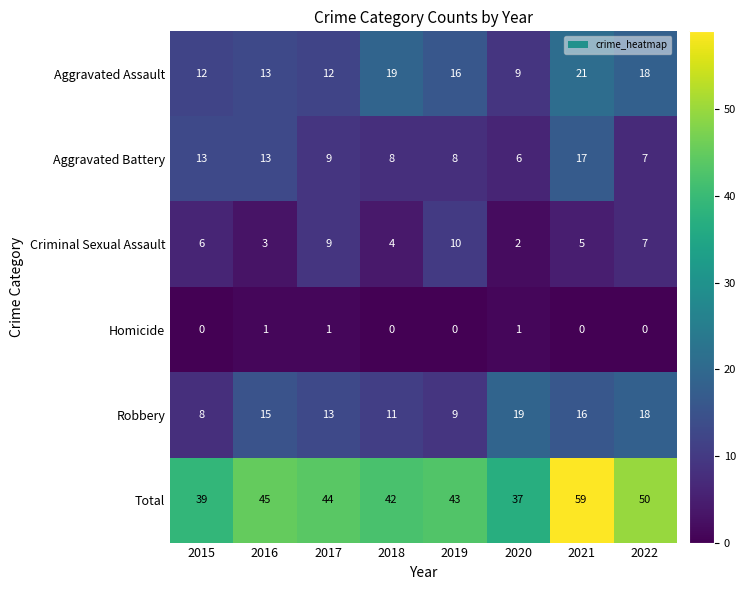

What is the average value of the Total series?

45